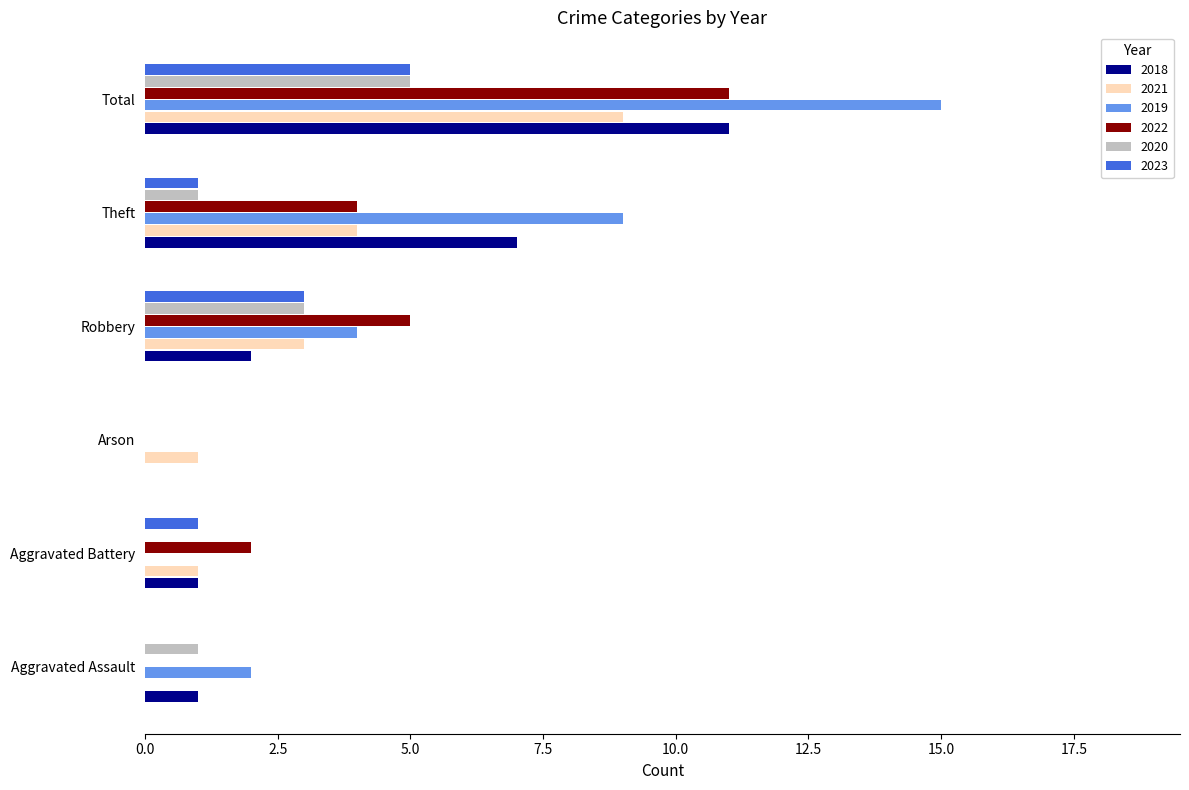

Which series changed the most between Aggravated Assault and Theft?

2019